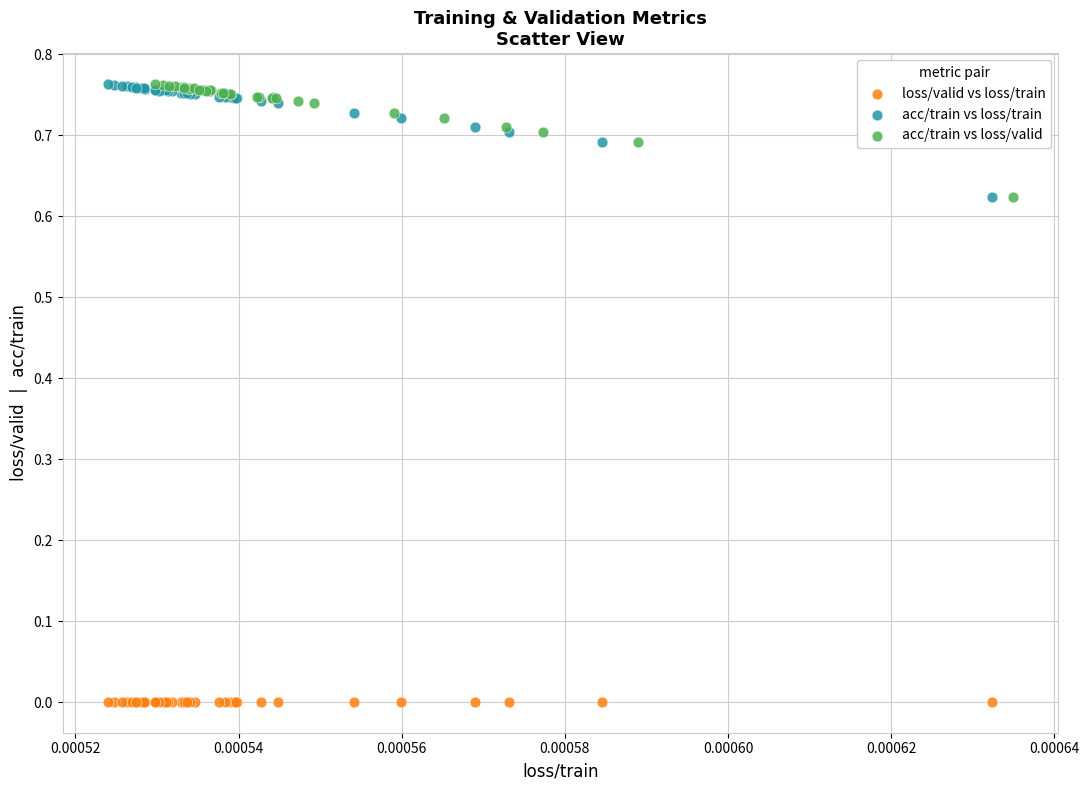

Which series reaches the minimum Y coordinate?

loss/valid vs loss/train